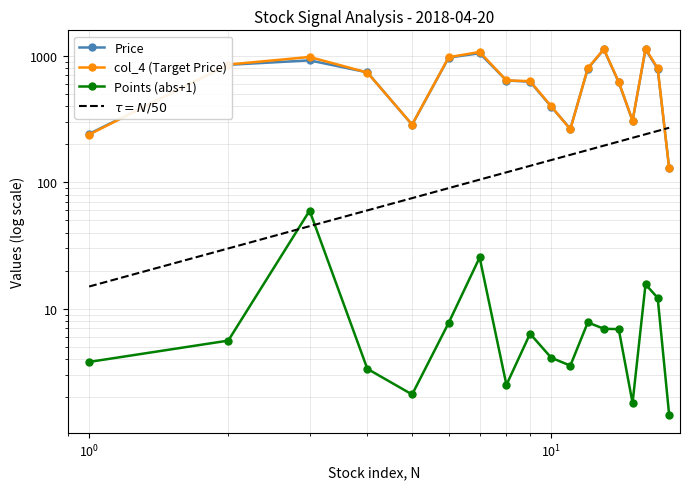

Reading left to right, transcribe all the data shown in this chart.

Price: 241.6	849.6	921.5	741.0	285.2	969.0	1049.7	638.5	625.5	396.7	264.8	792.1	1125.0	617.6	306.6	1126.4	787.5	129.8
Points: 3.8	5.6	59.7	3.4	2.1	7.8	25.4	2.5	6.3	4.1	3.5	7.8	7.0	6.9	1.8	15.6	12.2	1.4
col_4: 238.8	854.2	980.2	738.6	286.4	975.8	1074.2	640.0	630.9	399.8	262.2	798.9	1131.0	623.5	307.4	1141.0	798.8	129.3